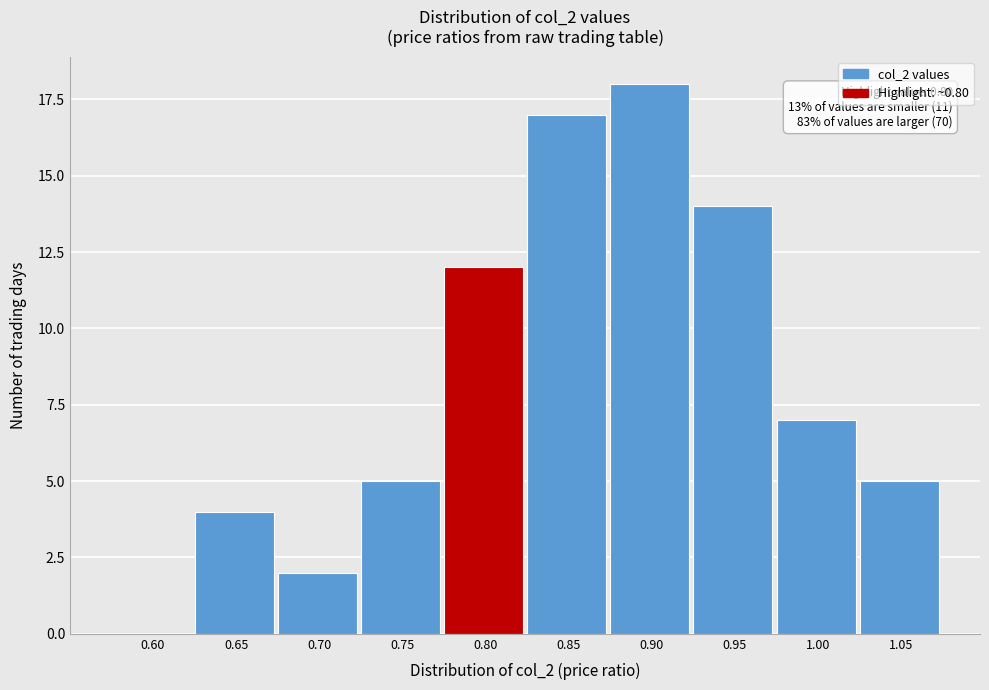

Reading right to left, what are all the values shown in this chart?

1.05=5	1.00=7	0.95=14	0.90=18	0.85=17	0.80=12	0.75=5	0.70=2	0.65=4	0.60=0